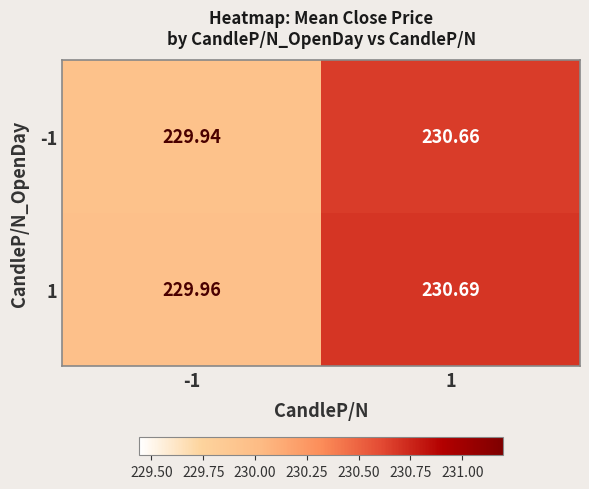

How many values in the 1 series are below 230?

1